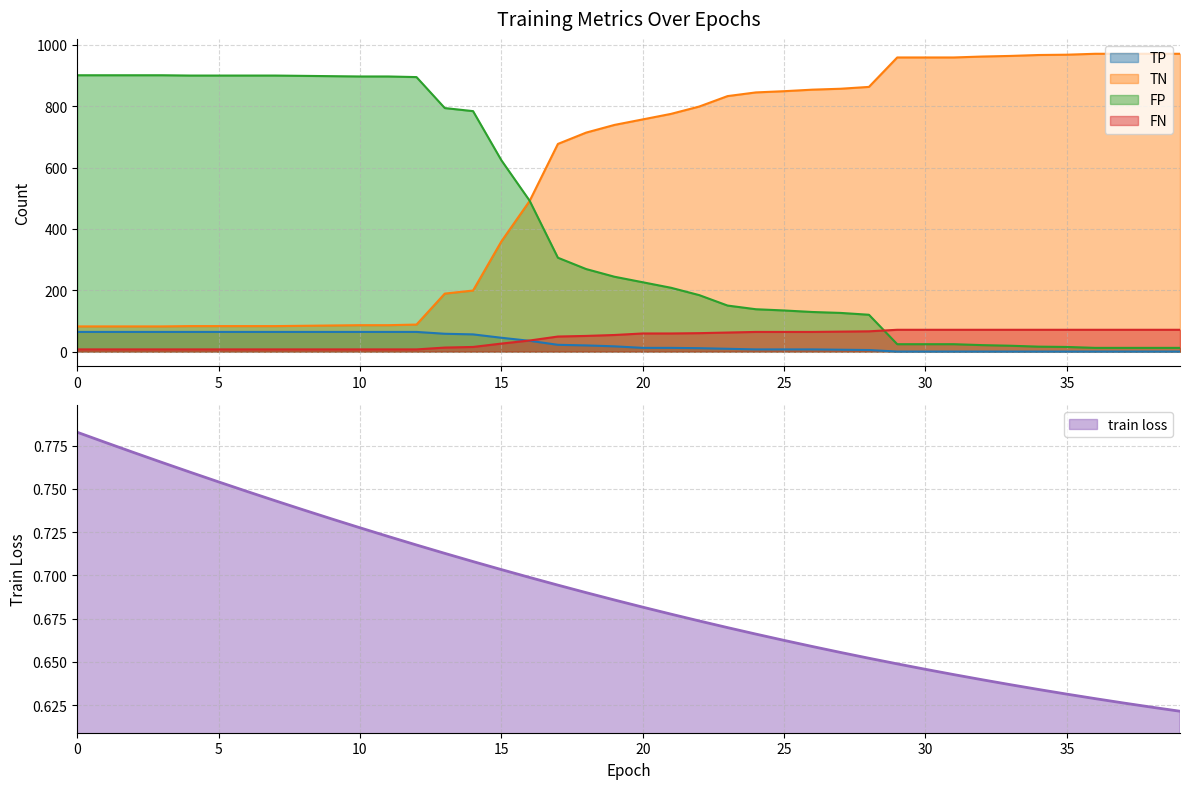

What is the difference between the second highest and minimum values in the train loss series?

0.2